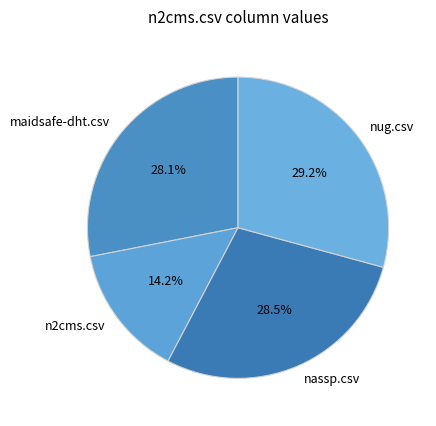

Does nug.csv account for over 50% of the chart?

No